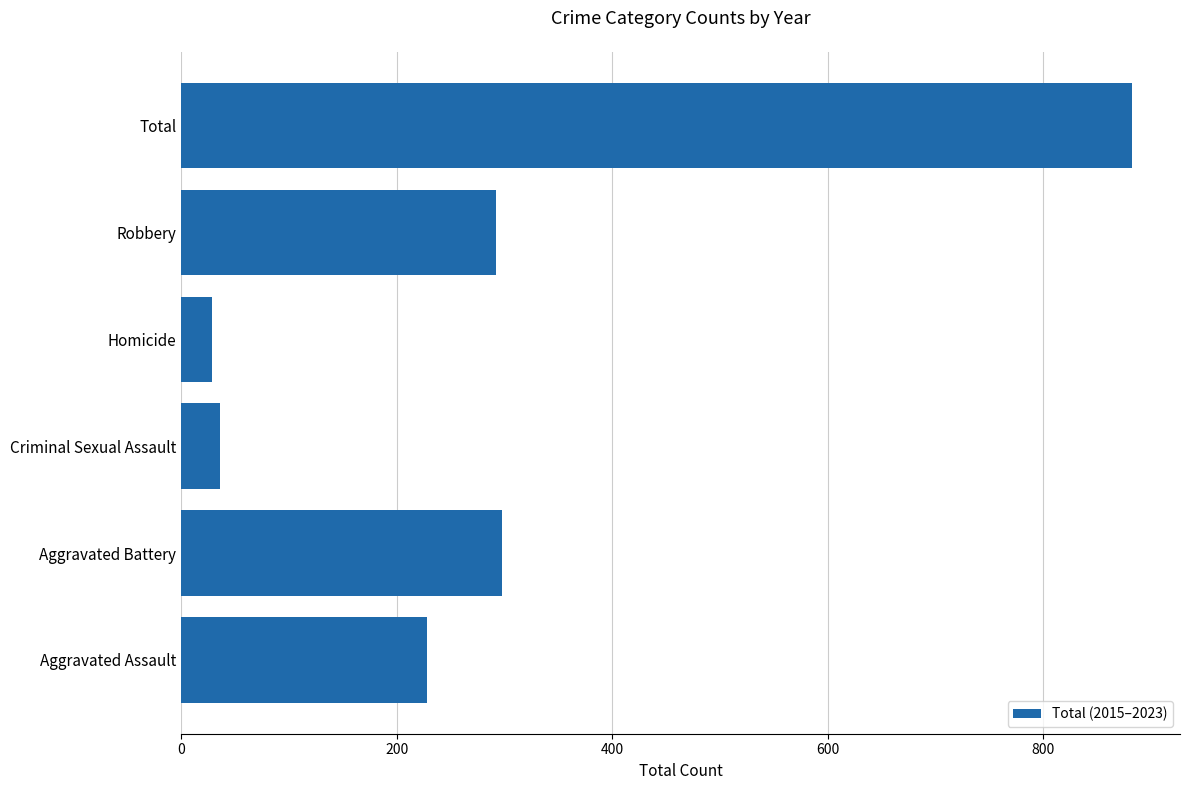

Reading bottom to top, extract all data points from this chart.

Aggravated Assault=228	Aggravated Battery=298	Criminal Sexual Assault=36	Homicide=29	Robbery=292	Total=883